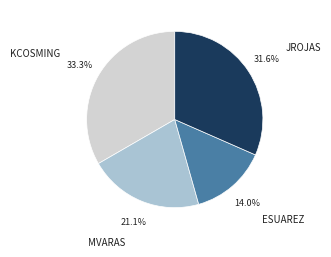

Combined, what portion of the pie is JROJAS and KCOSMING?

64.9%